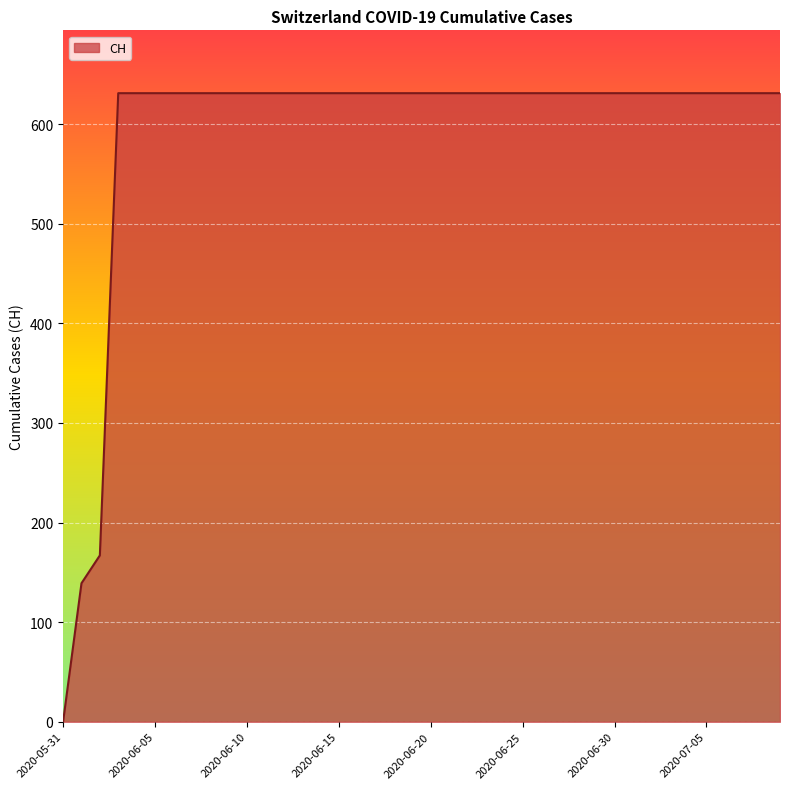

What is the greatest value displayed?

631